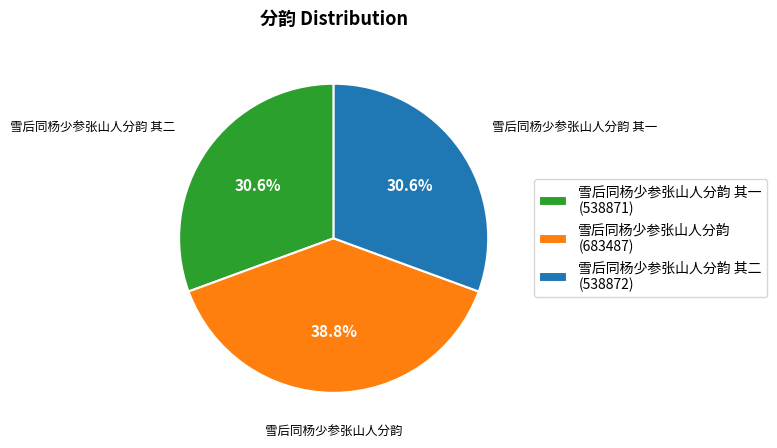

Which has a higher value, 雪后同杨少参张山人分韵 其一 (538871) or 雪后同杨少参张山人分韵 (683487)?

雪后同杨少参张山人分韵 (683487)